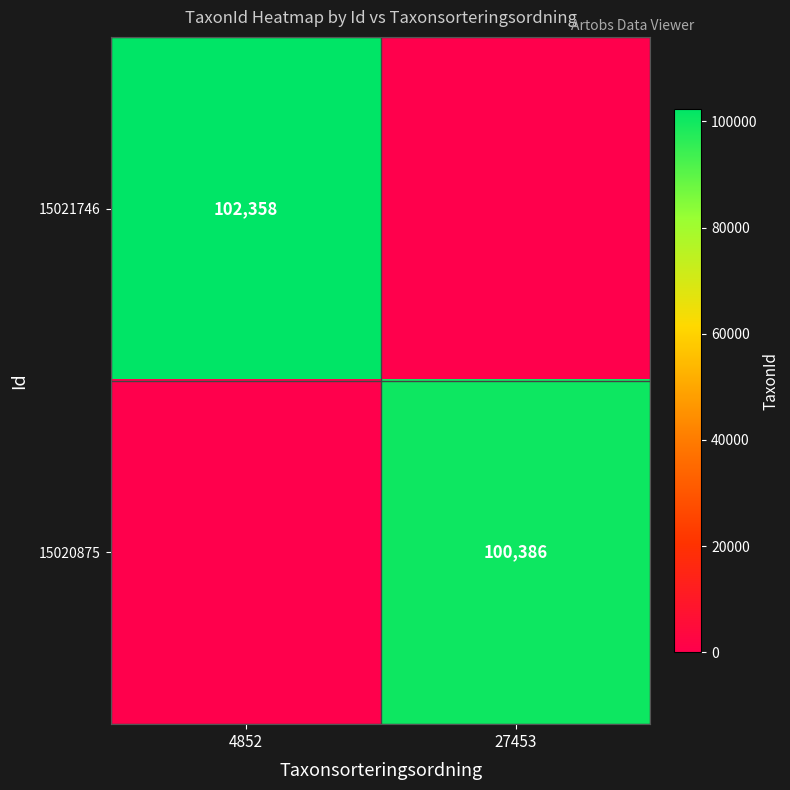

What is the total value across all series at 4852?

102358